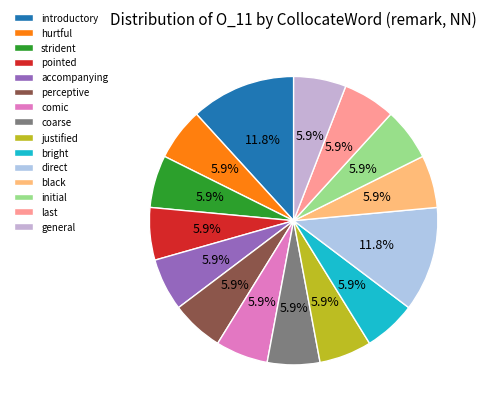

Which category has the biggest portion of the pie?

introductory